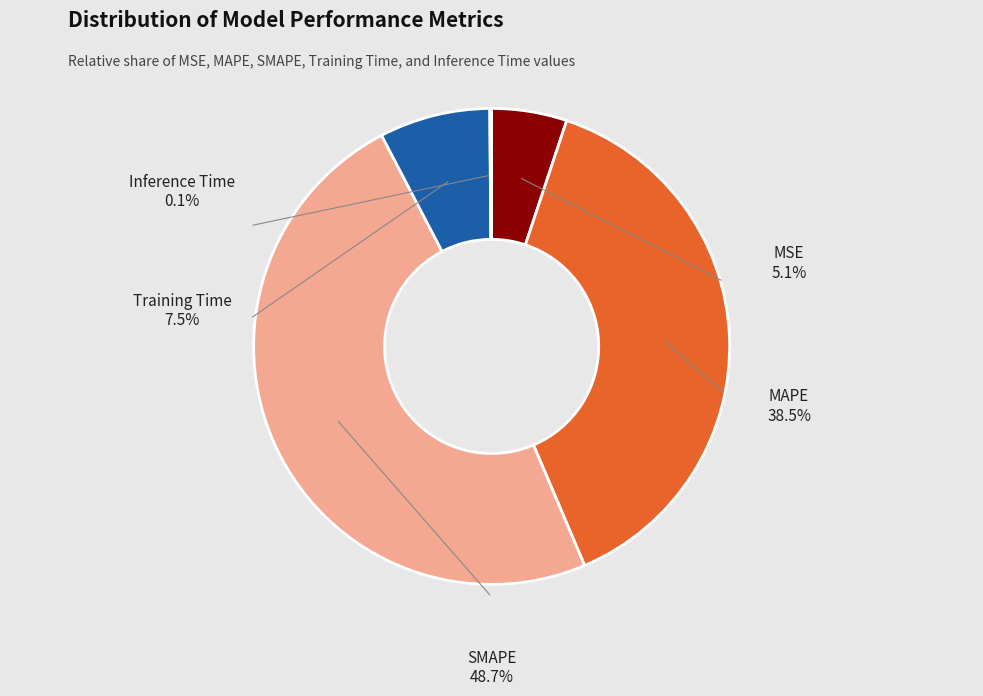

How many slices are in this pie chart?

5